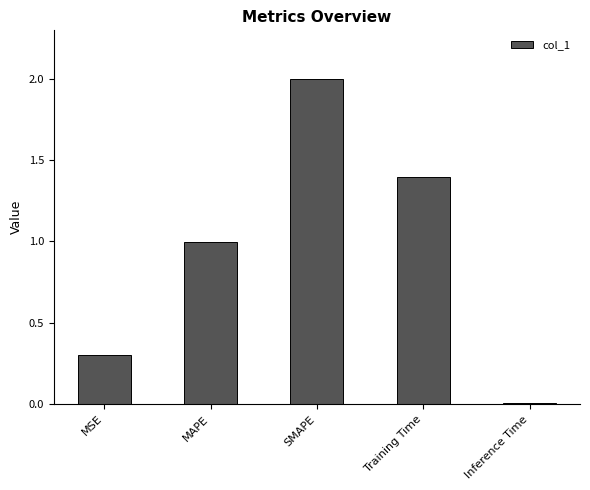

At which label is the value closest to 1?

MAPE